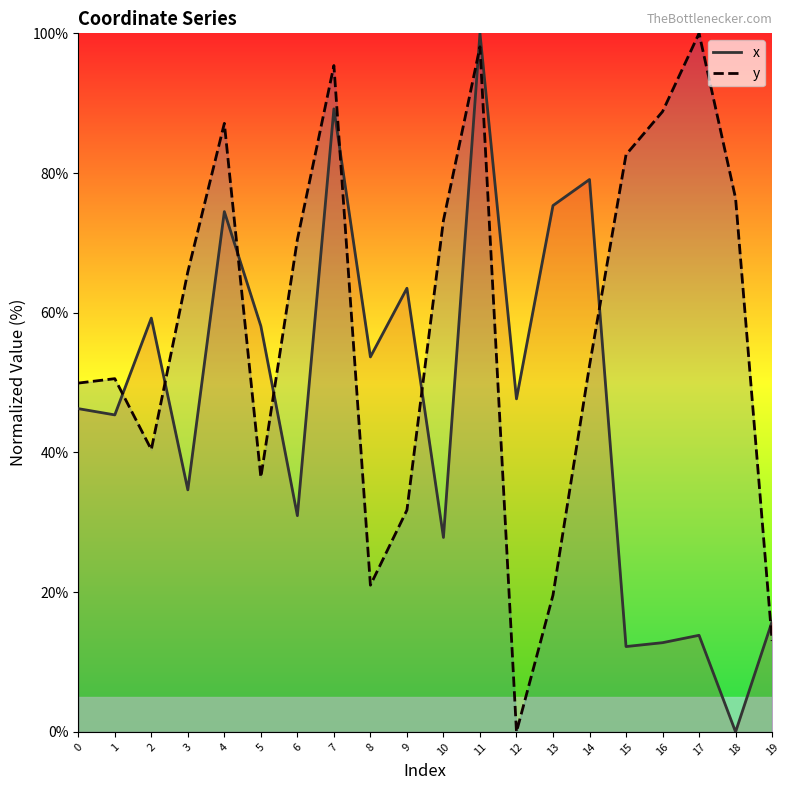

Is it true that y equals 73.2 at 10?

True